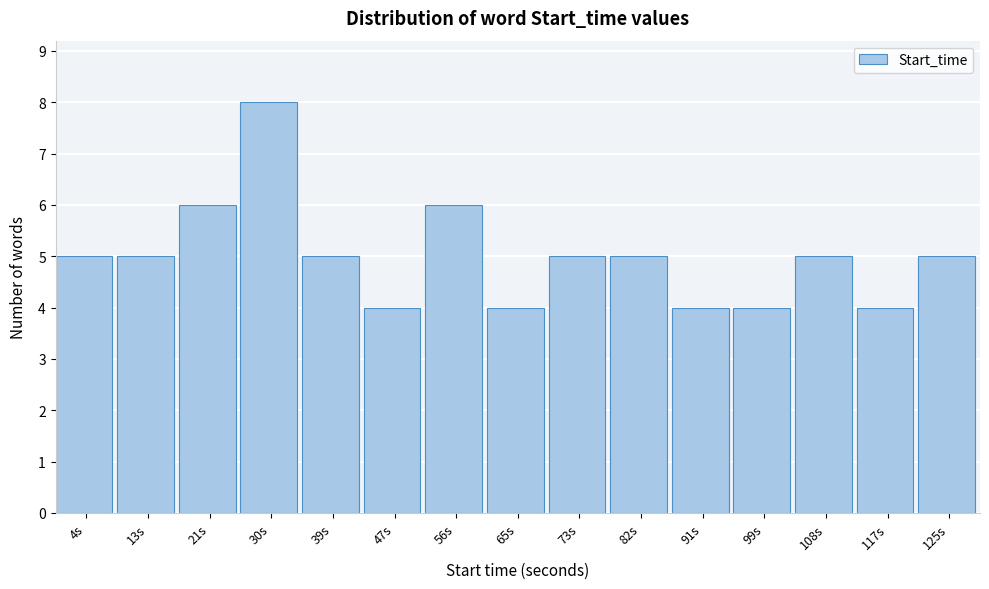

Reading right to left, list all the values displayed in this chart.

5	4	5	4	4	5	5	4	6	4	5	8	6	5	5